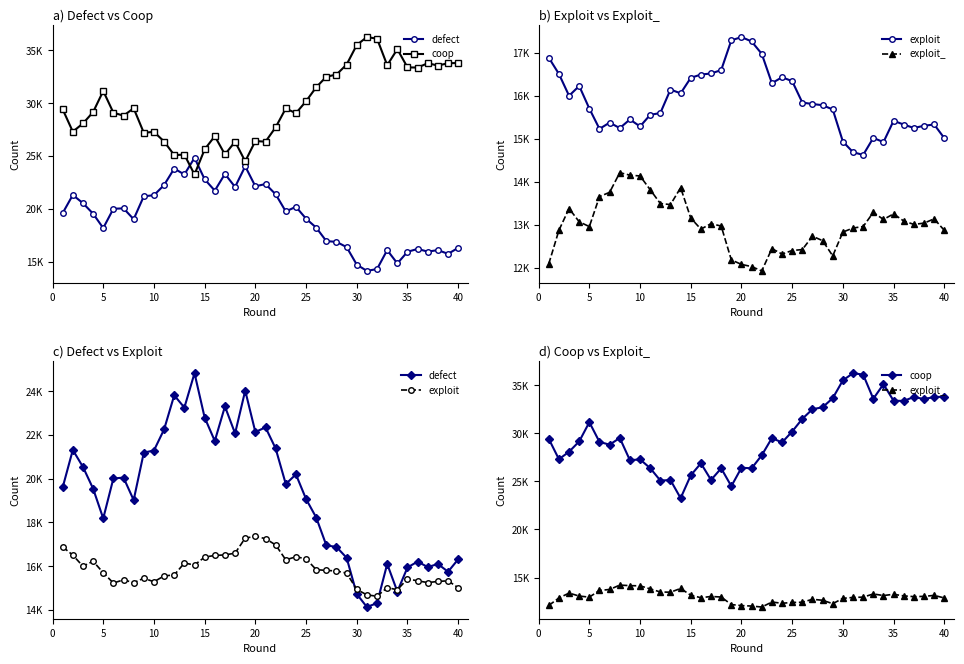

How many data points in exploit are less than 15778?

20